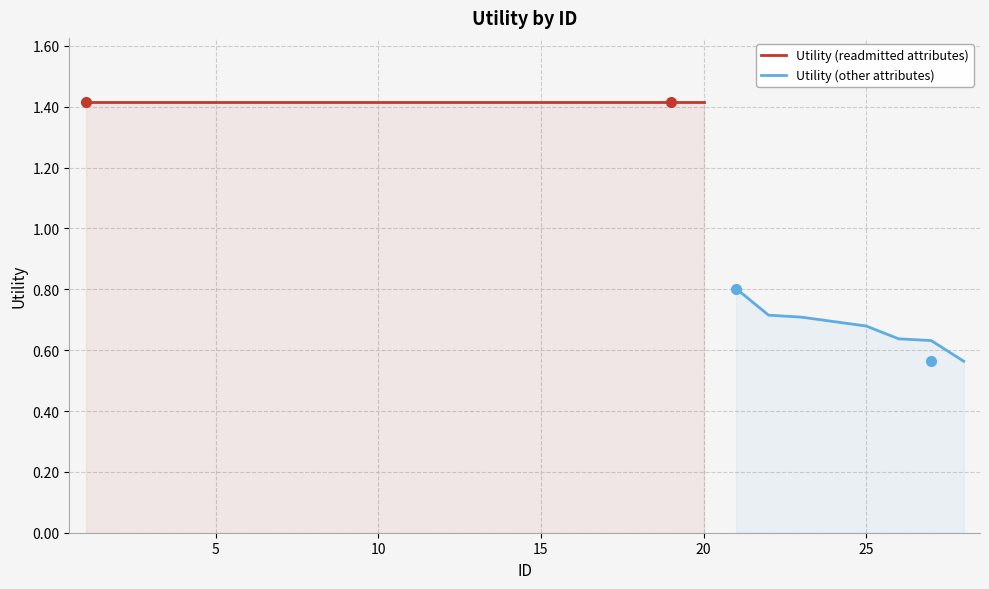

What is the value of the 19th point from the left?

1.4